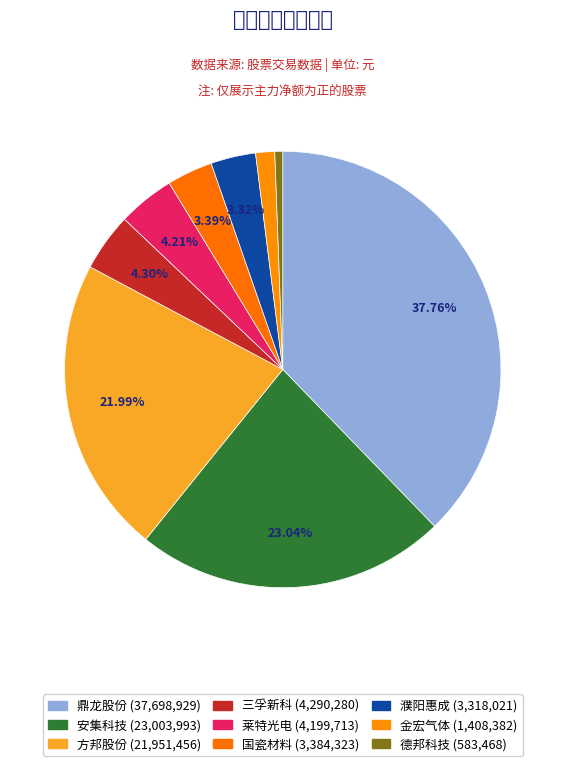

Count the number of slices in the pie.

9